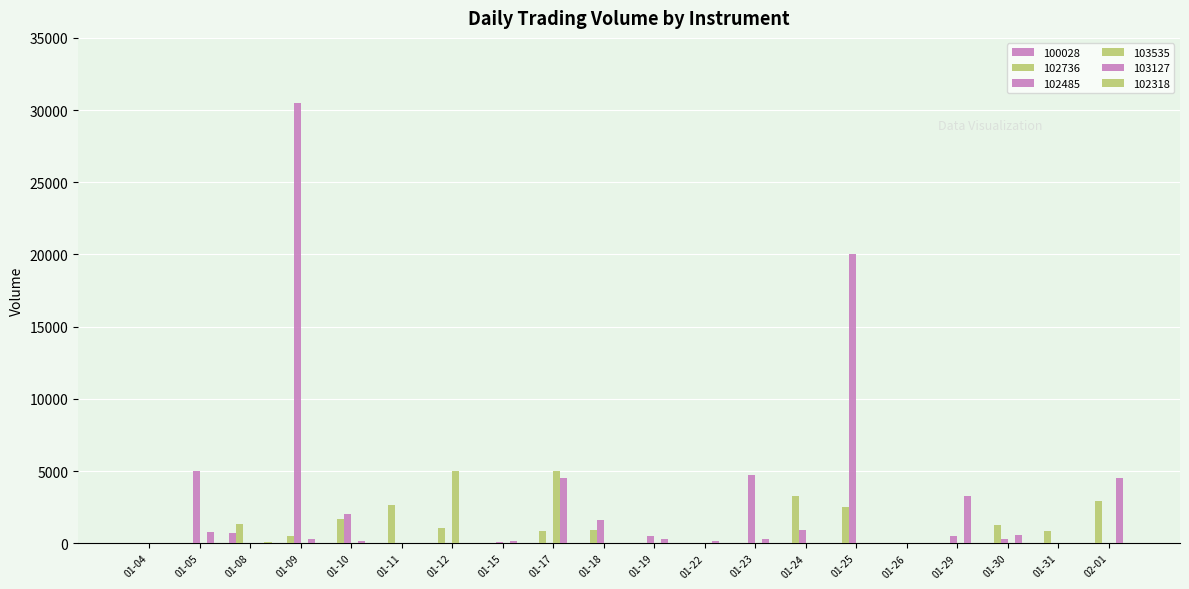

Rank the series by their maximum value, from lowest to highest.

102318, 100028, 102736, 103127, 103535, 102485